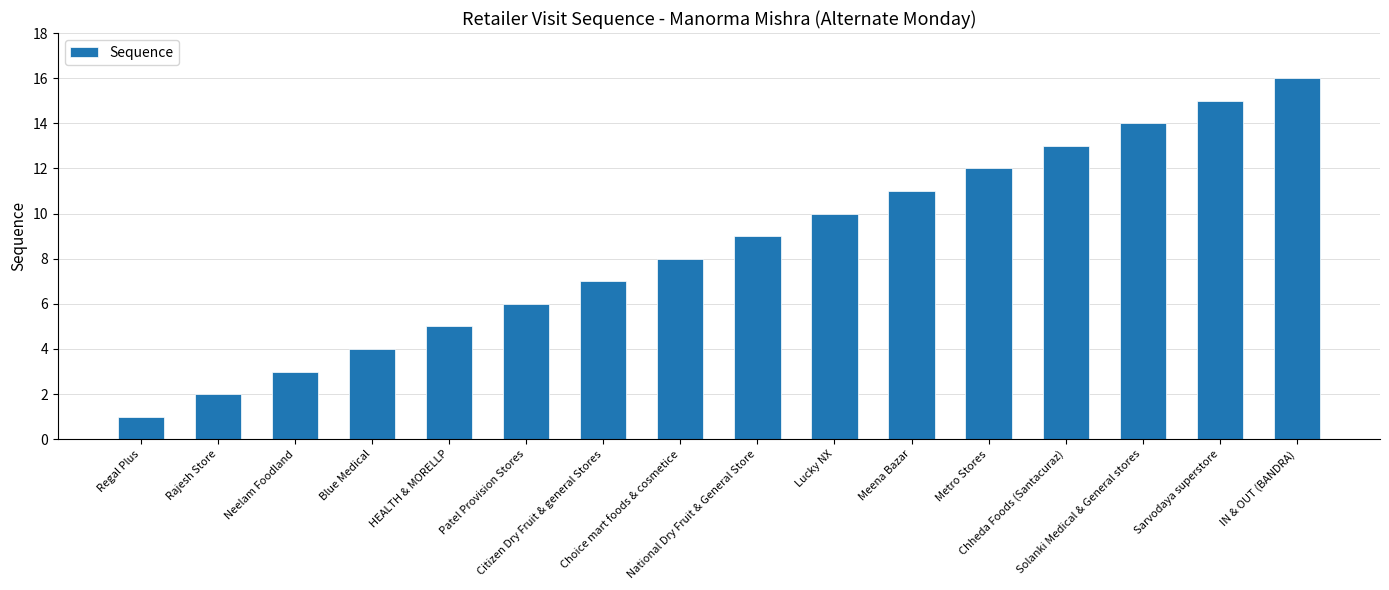

Rank the categories by value from lowest to highest.

Regal Plus, Rajesh Store, Neelam Foodland, Blue Medical, HEALTH & MORELLP, Patel Provision Stores, Citizen Dry Fruit & general Stores, Choice mart foods & cosmetice, National Dry Fruit & General Store, Lucky NX, Meena Bazar, Metro Stores, Chheda Foods (Santacuraz), Solanki Medical & General stores, Sarvodaya superstore, IN & OUT (BANDRA)